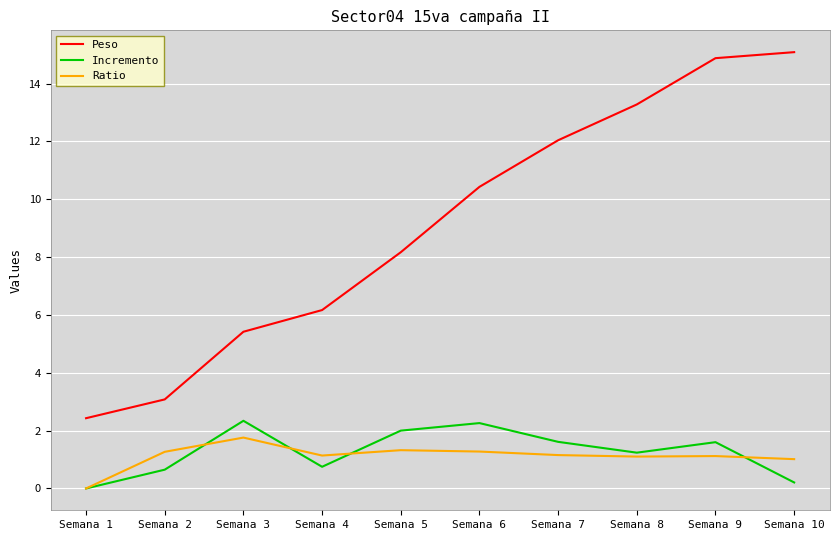

What is the average value of the Ratio series?

1.1